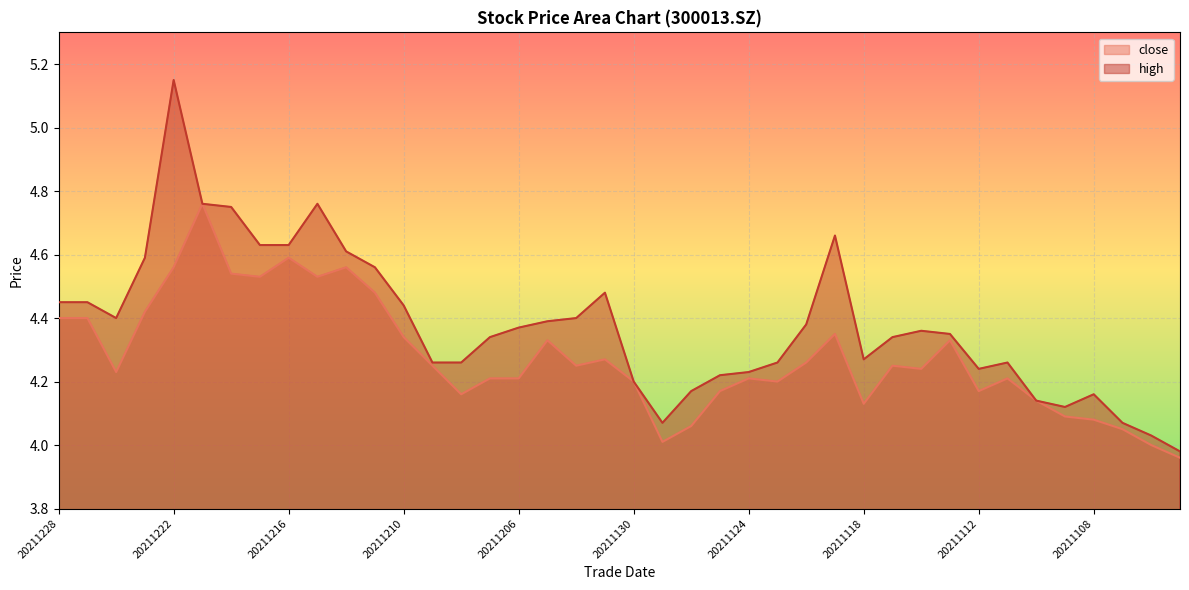

The high series shows 4.2 at 20211125. True or false?

True